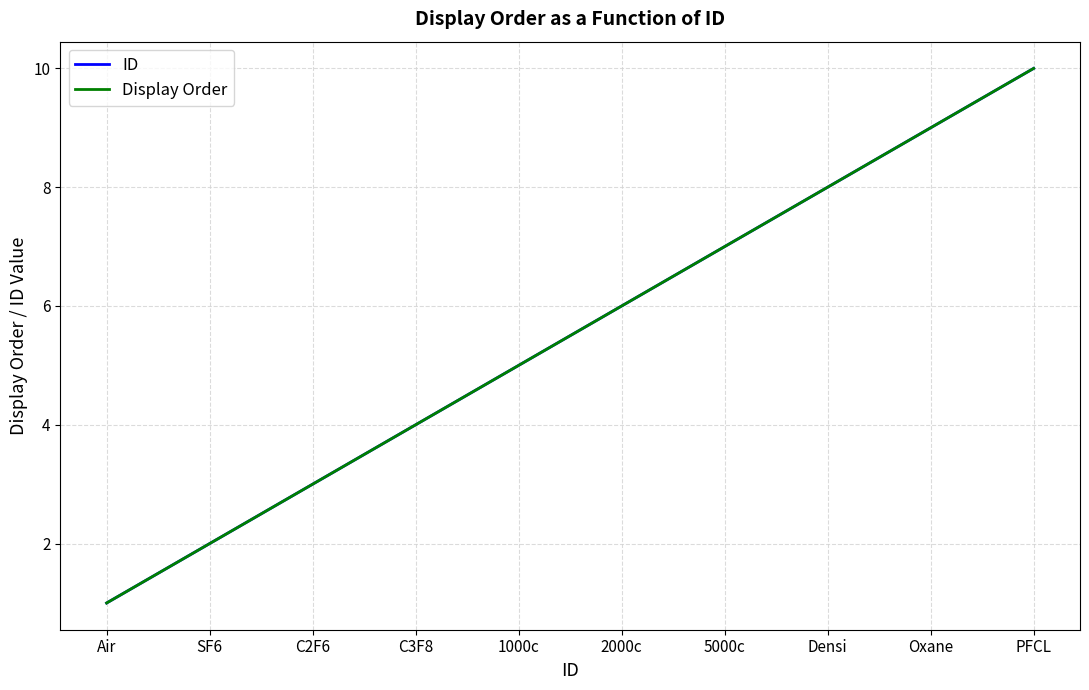

Does the chart have visible grid lines?

Yes